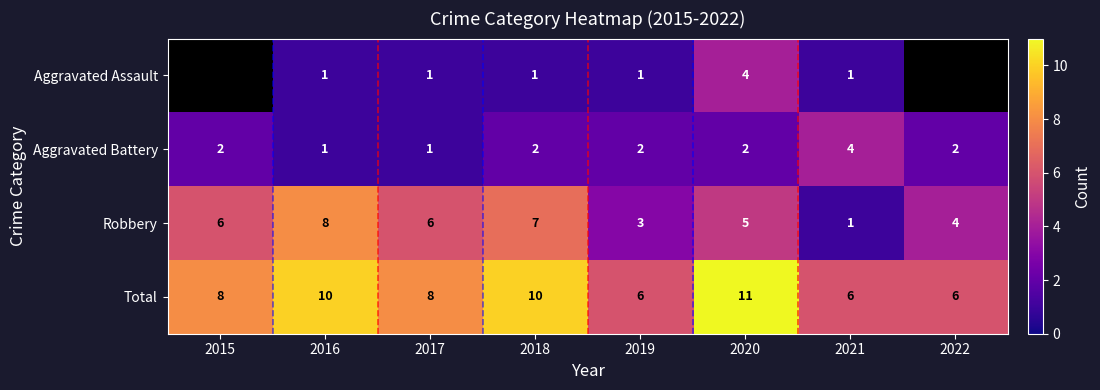

Read the Total value at 2020.

11